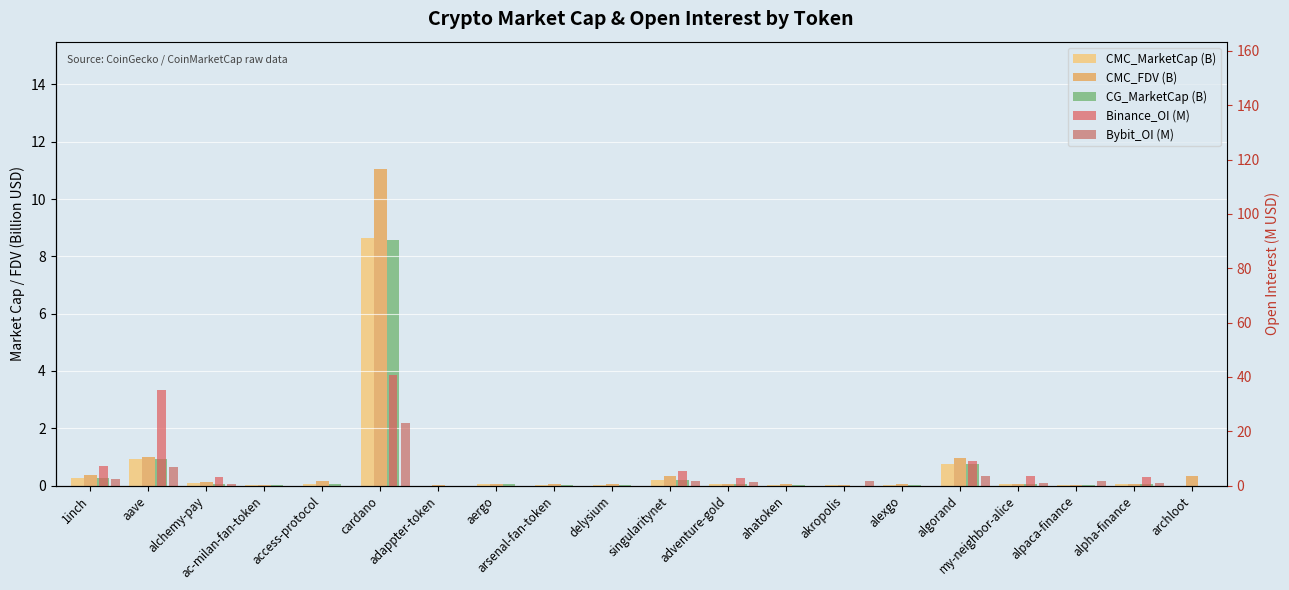

What is the label of the 3rd bar from the right?

alpaca-finance